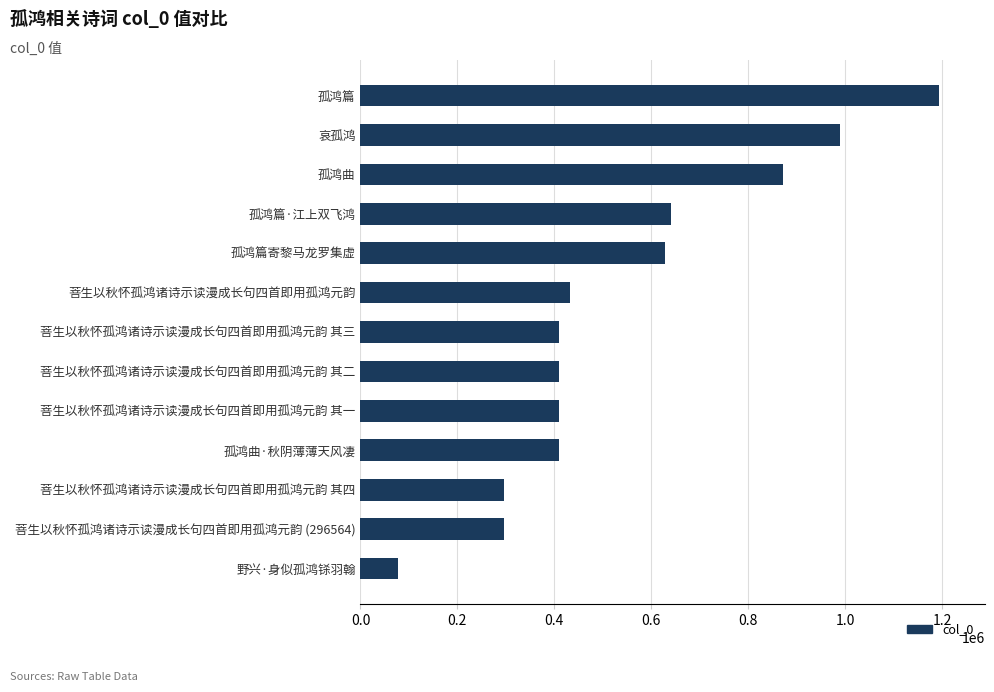

What is the approximate value at 菩生以秋怀孤鸿诸诗示读漫成长句四首即用孤鸿元韵?

431867